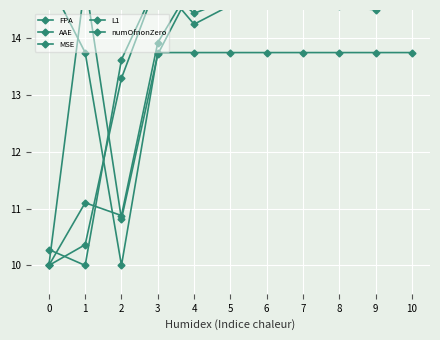

Which series has the largest range (max minus min)?

FPA